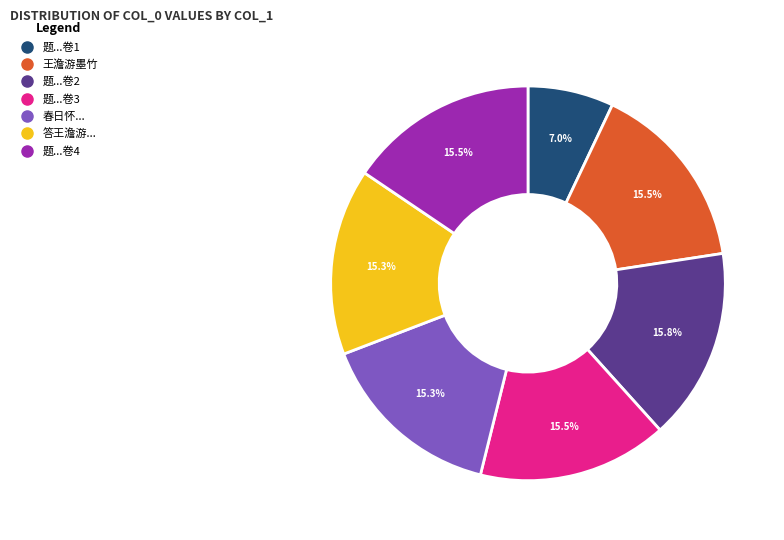

Is there a majority slice in this chart?

No